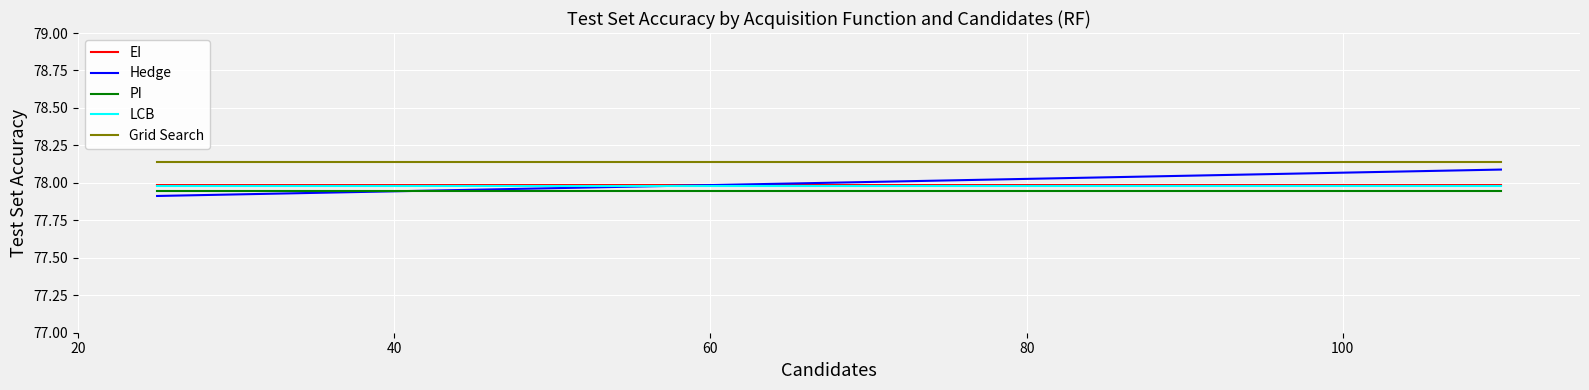

What is the total value across all series at 40?

390.1